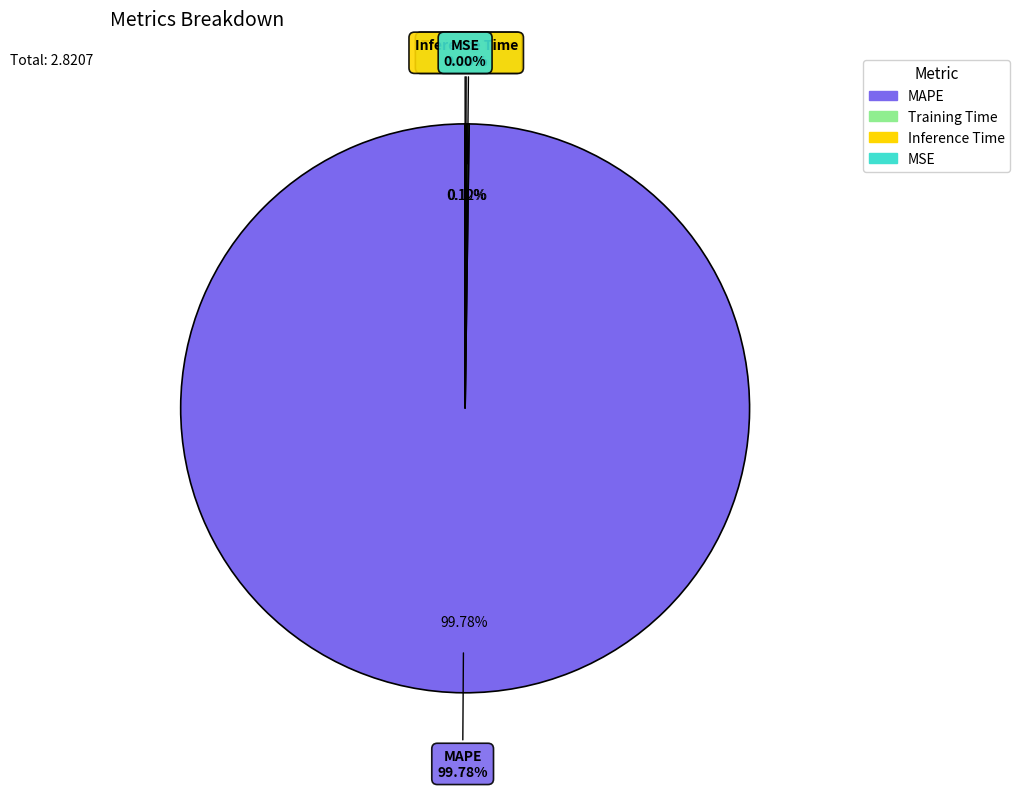

What portion of the pie excludes Inference Time?

99.9%